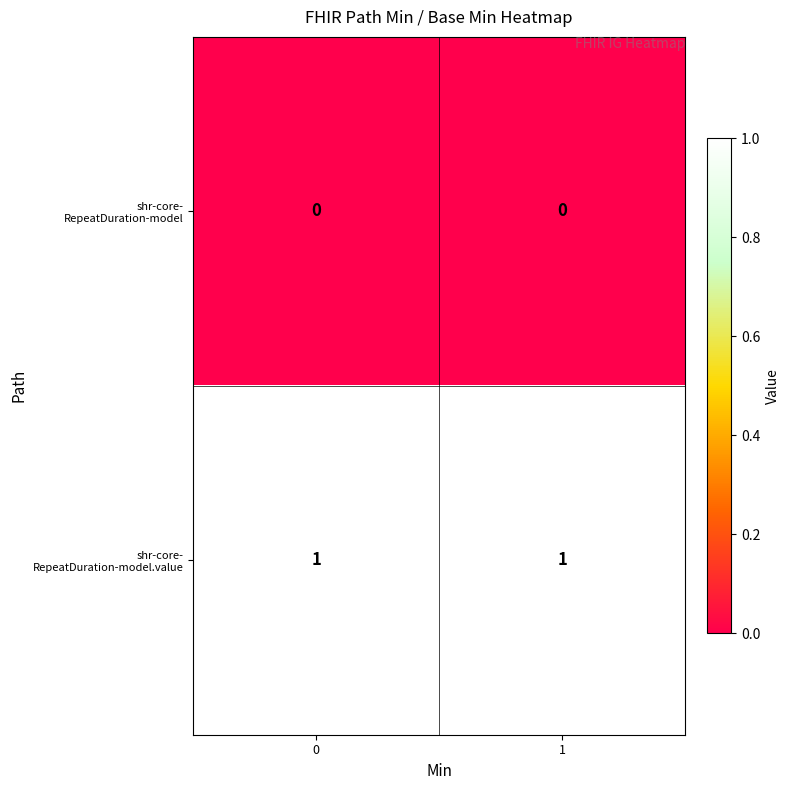

Count the number of categories in the chart.

2